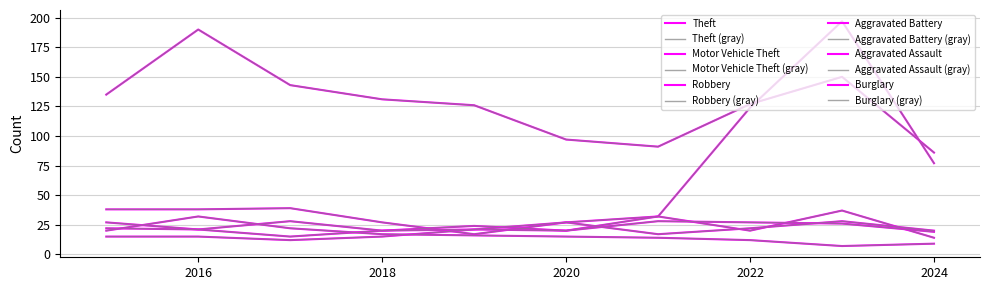

At which category does Robbery reach its first local valley?

2016